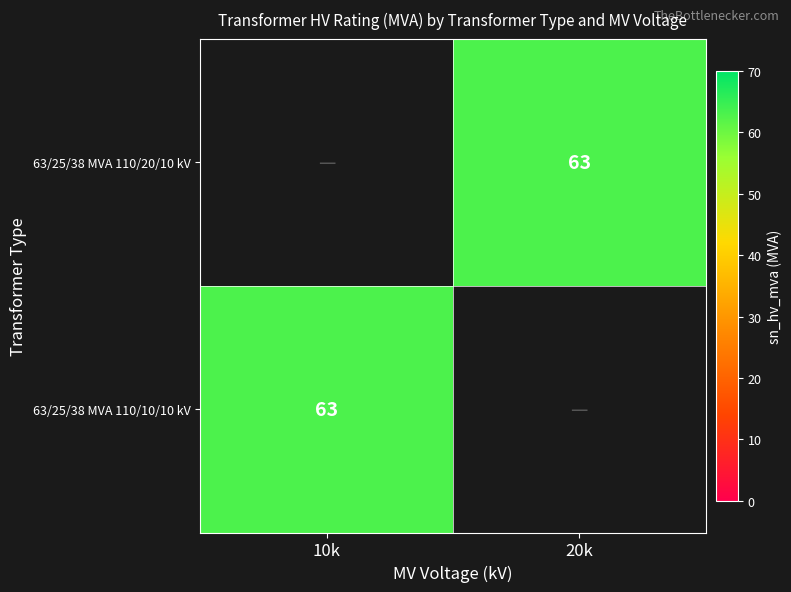

The value of 63/25/38 MVA 110/20/10 kV at 20k is 63. True or false?

True